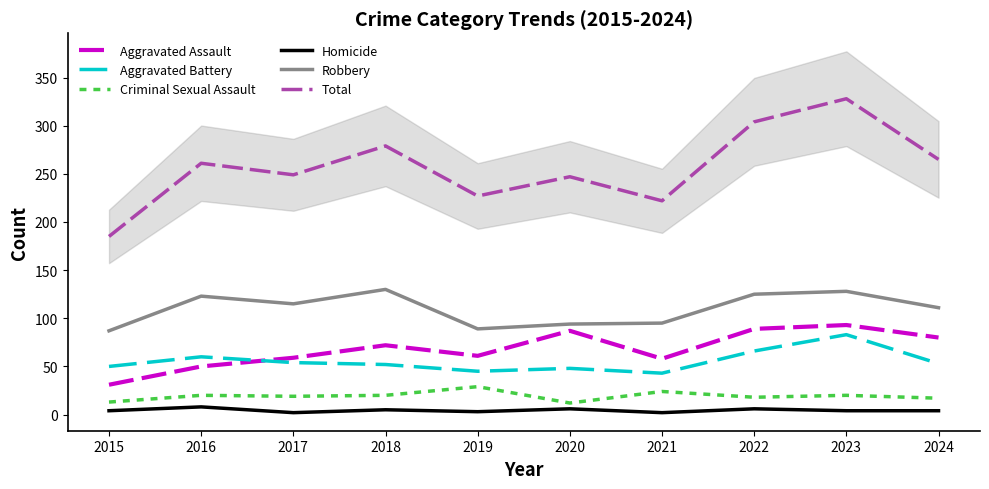

How many interior local valleys does the Criminal Sexual Assault series have?

3